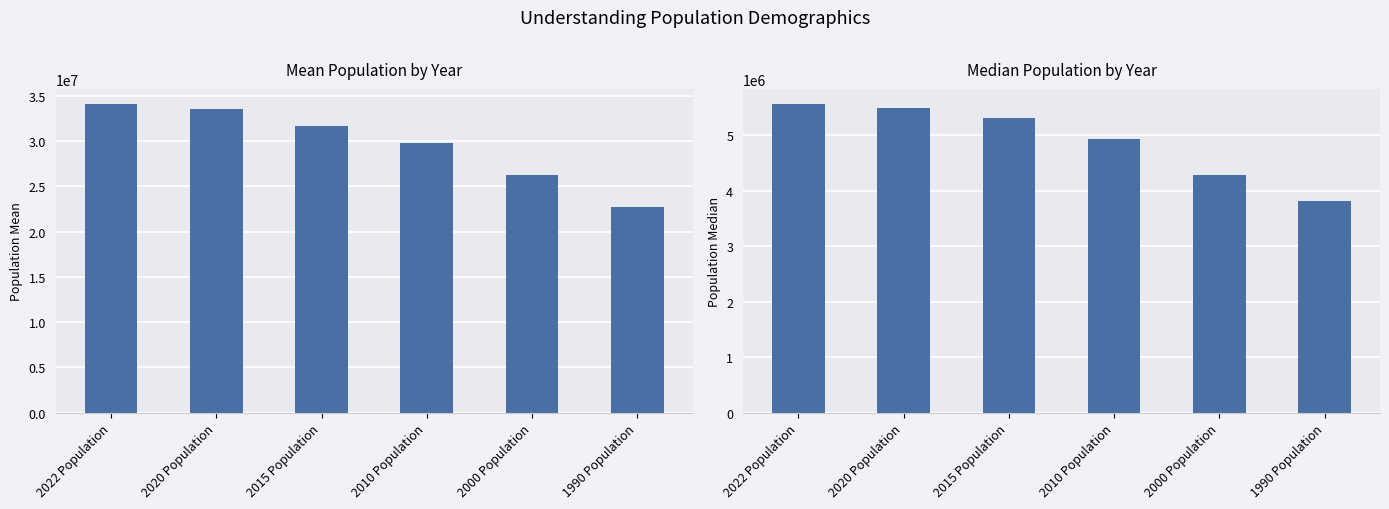

Which series changed the most between 2022 Population and 2010 Population?

Mean